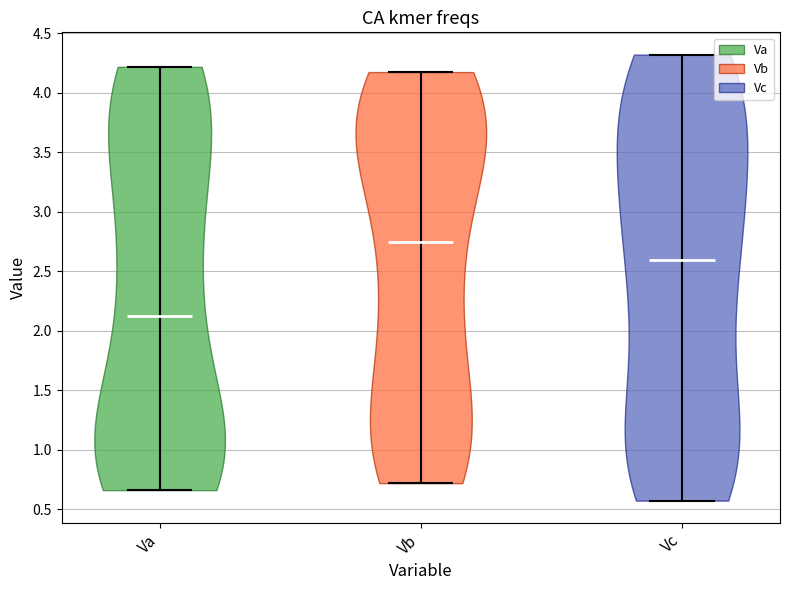

Reading left to right, read every violin against the y-axis: where its median line is, and the lowest and highest points it reaches. The values are not printed on the chart, so give them approximately, as read against the axis.

Va: median line 2.15, lowest point 0.65, highest point 4.20
Vb: median line 2.75, lowest point 0.70, highest point 4.15
Vc: median line 2.60, lowest point 0.55, highest point 4.30